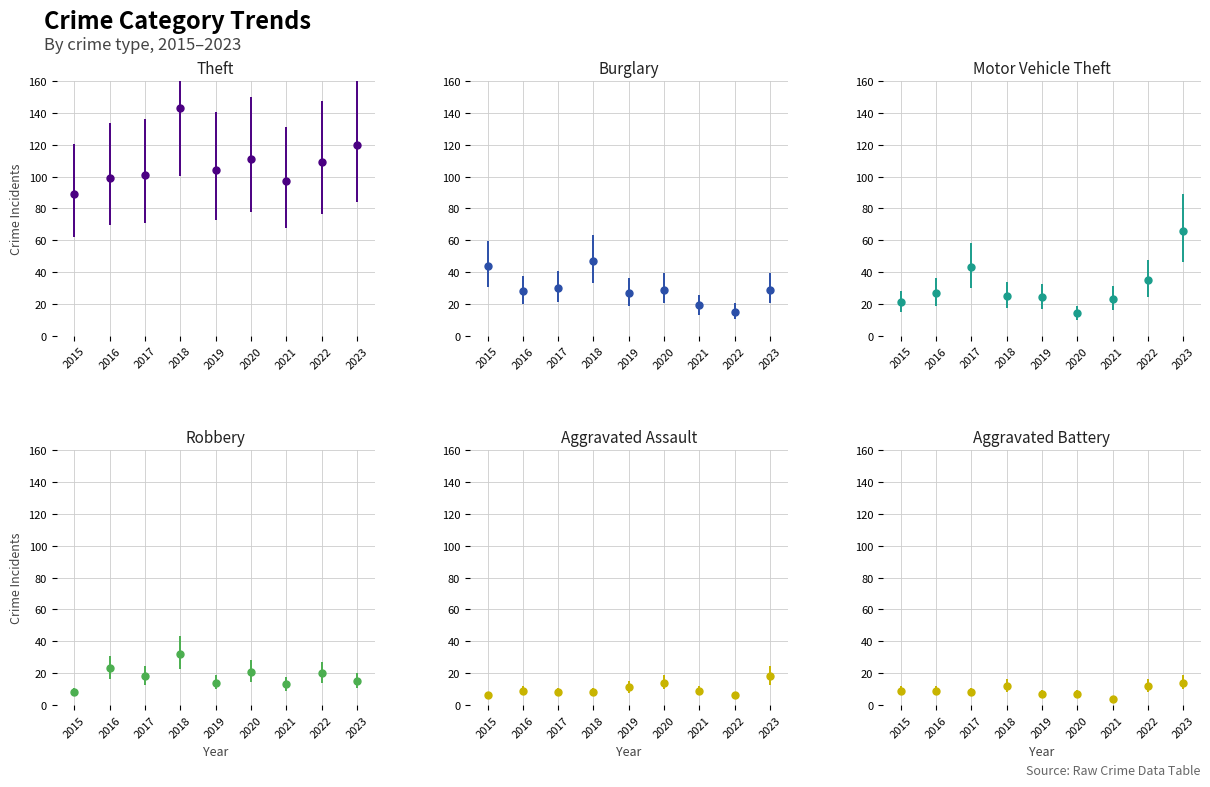

Which category has the lowest value in the Aggravated Battery series?

2021